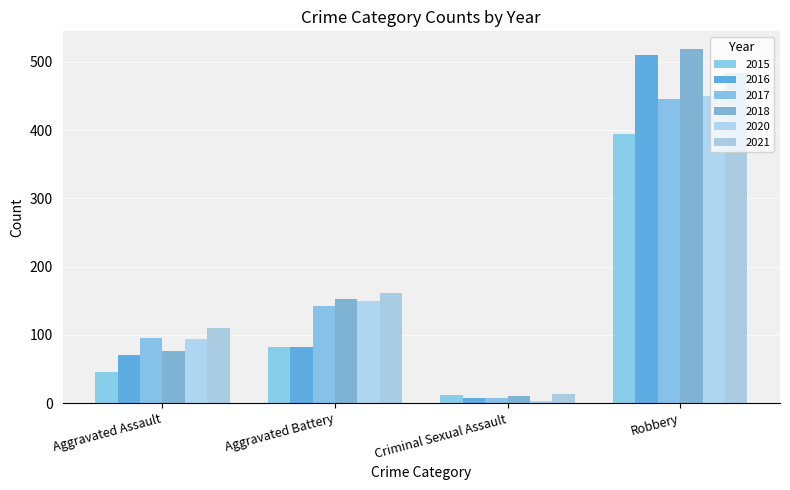

Between Aggravated Assault and Criminal Sexual Assault, which series saw the biggest shift?

2021